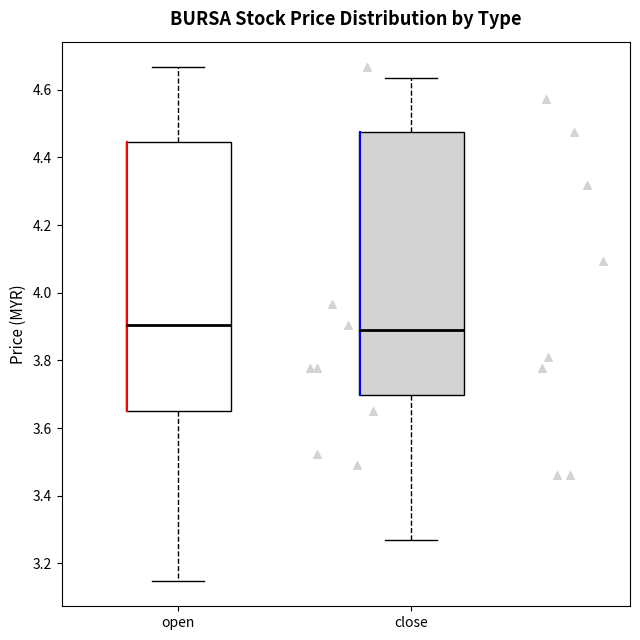

Reading left to right, transcribe this box plot: for each box, give where its median line is, the range the box spans, and where its two whiskers end, as read against the y-axis. The values are not printed on the chart, so give them approximately, as read against the axis.

open: median 3.90, box 3.66 to 4.44, whiskers 3.14 to 4.66
close: median 3.88, box 3.70 to 4.48, whiskers 3.28 to 4.64